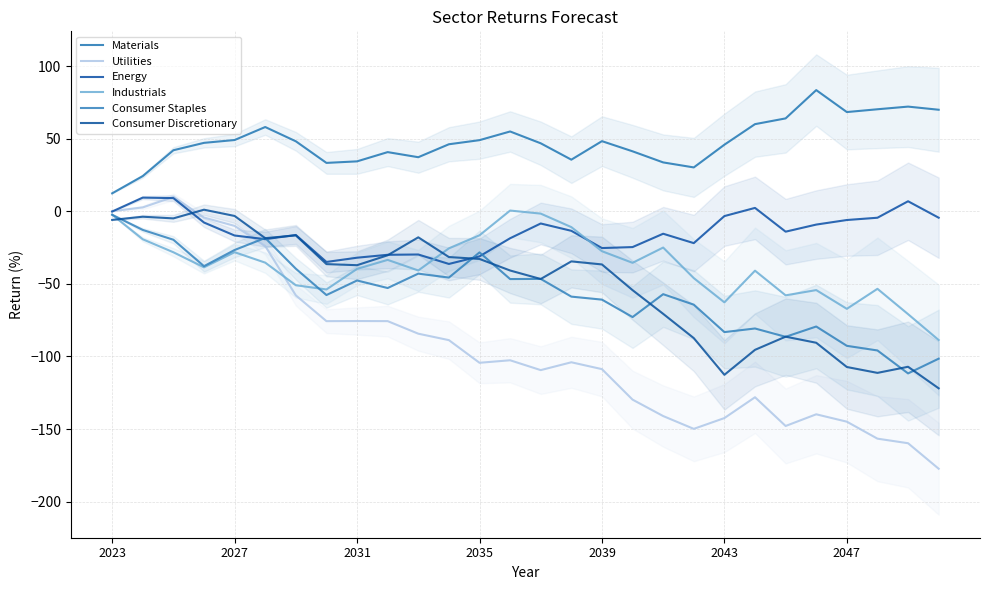

What position from the left is 2047?

25